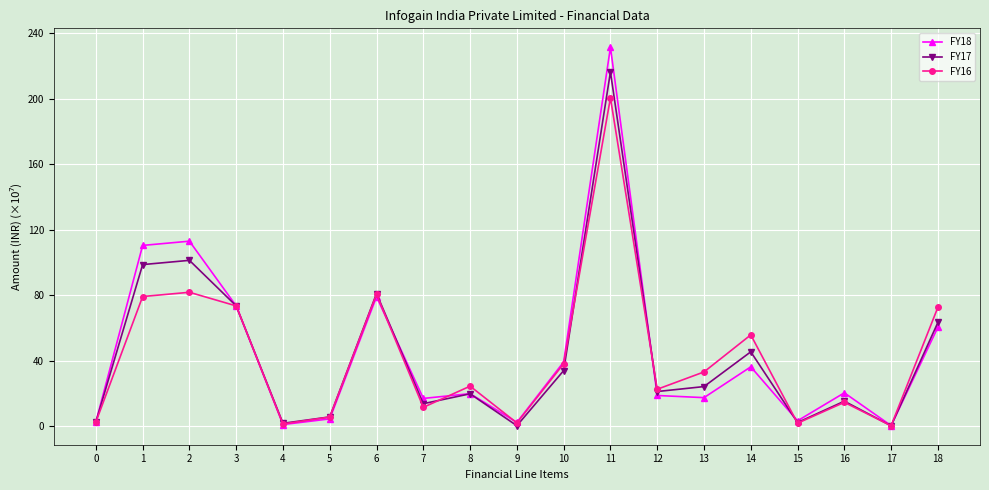

Where is the first local minimum for FY16?

4